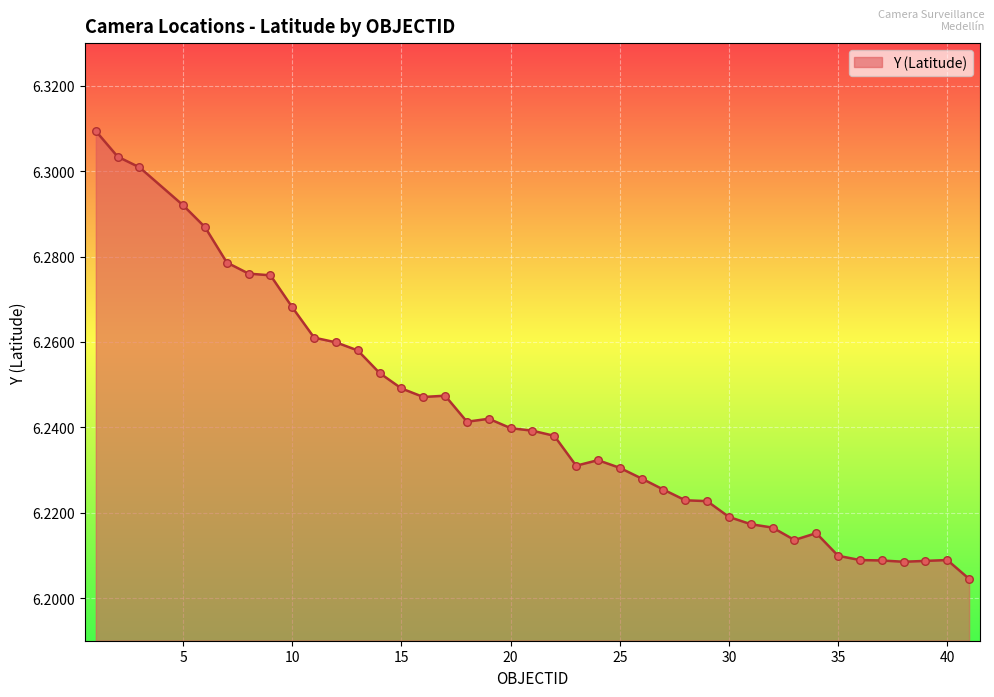

How many lines are shown in the chart?

1